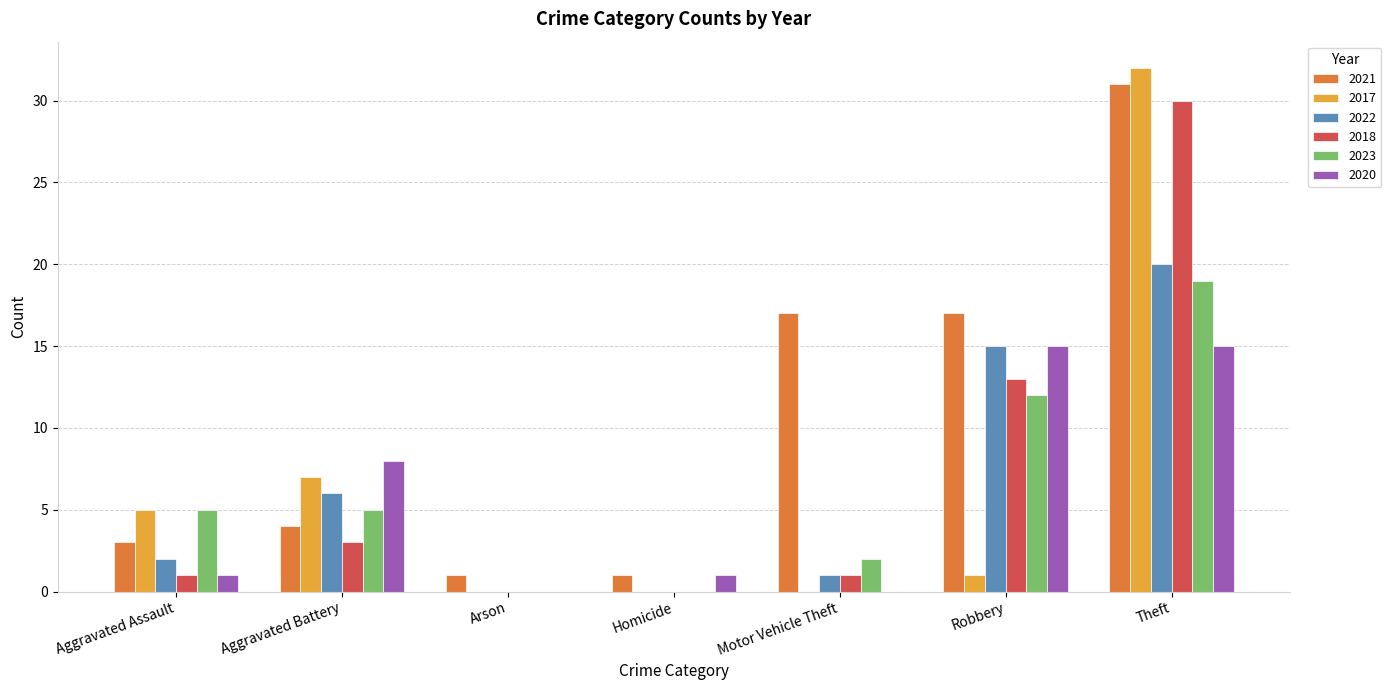

Reading right to left, list all the values displayed in this chart.

2021: Theft=31	Robbery=17	Motor Vehicle Theft=17	Homicide=1	Arson=1	Aggravated Battery=4	Aggravated Assault=3
2017: Theft=32	Robbery=1	Motor Vehicle Theft=0	Homicide=0	Arson=0	Aggravated Battery=7	Aggravated Assault=5
2022: Theft=20	Robbery=15	Motor Vehicle Theft=1	Homicide=0	Arson=0	Aggravated Battery=6	Aggravated Assault=2
2018: Theft=30	Robbery=13	Motor Vehicle Theft=1	Homicide=0	Arson=0	Aggravated Battery=3	Aggravated Assault=1
2023: Theft=19	Robbery=12	Motor Vehicle Theft=2	Homicide=0	Arson=0	Aggravated Battery=5	Aggravated Assault=5
2020: Theft=15	Robbery=15	Motor Vehicle Theft=0	Homicide=1	Arson=0	Aggravated Battery=8	Aggravated Assault=1